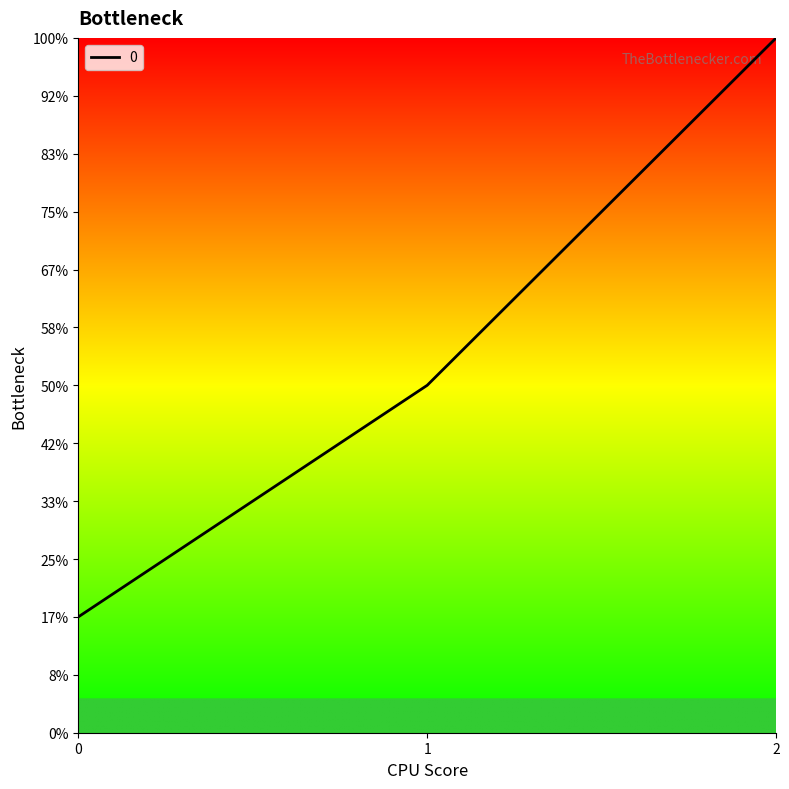

Which category has the highest value across all series?

2